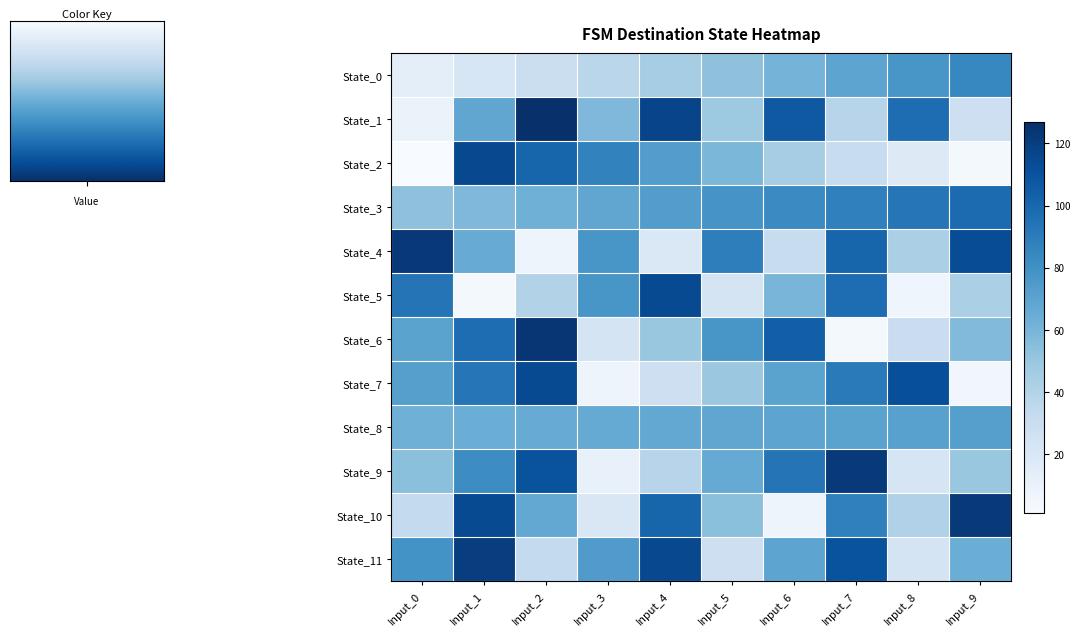

What is the smallest value displayed?

1